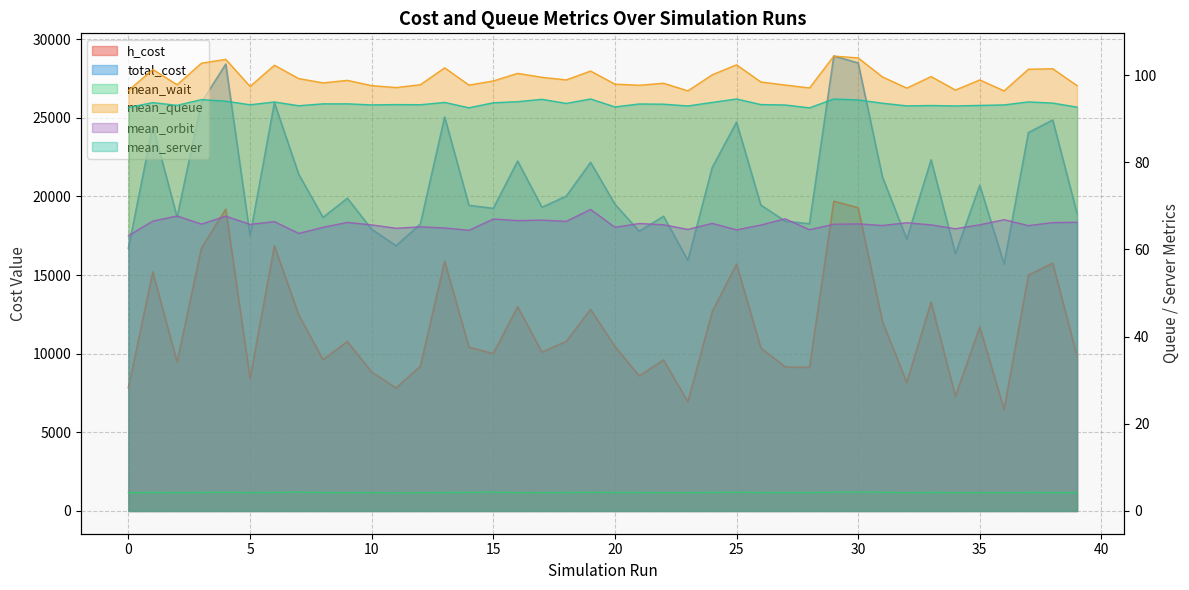

What is the difference between the h_cost values at 25 and 27?

6536.8